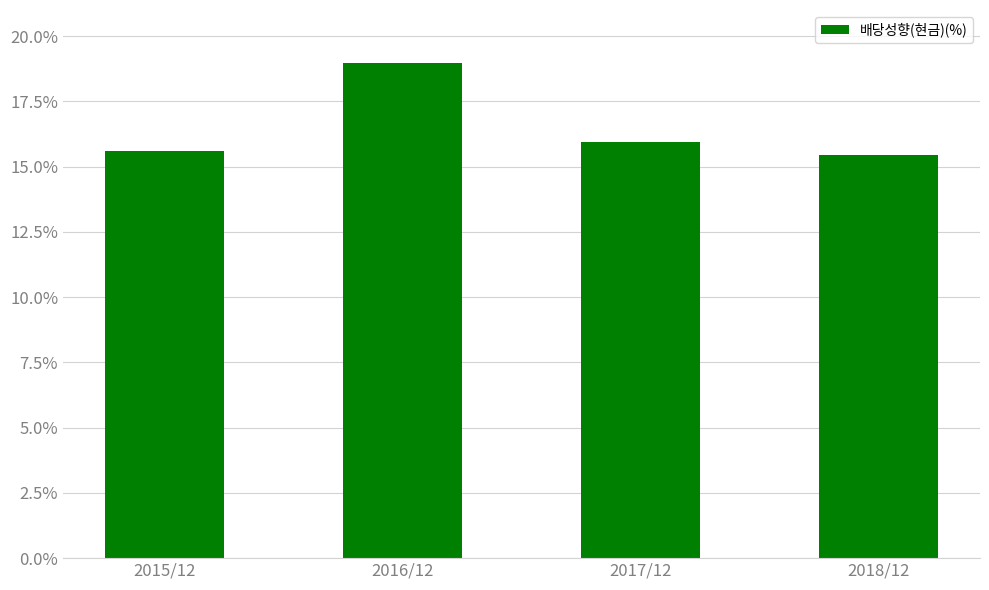

What is the smallest value displayed?

15.4